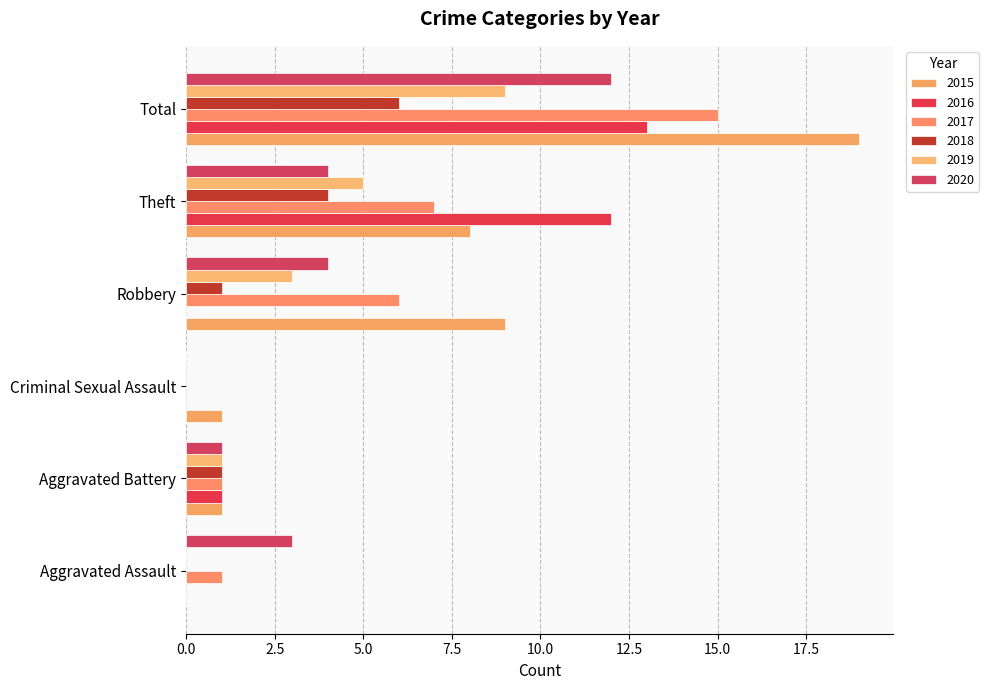

What are all the series names shown in the legend?

2015, 2016, 2017, 2018, 2019, 2020